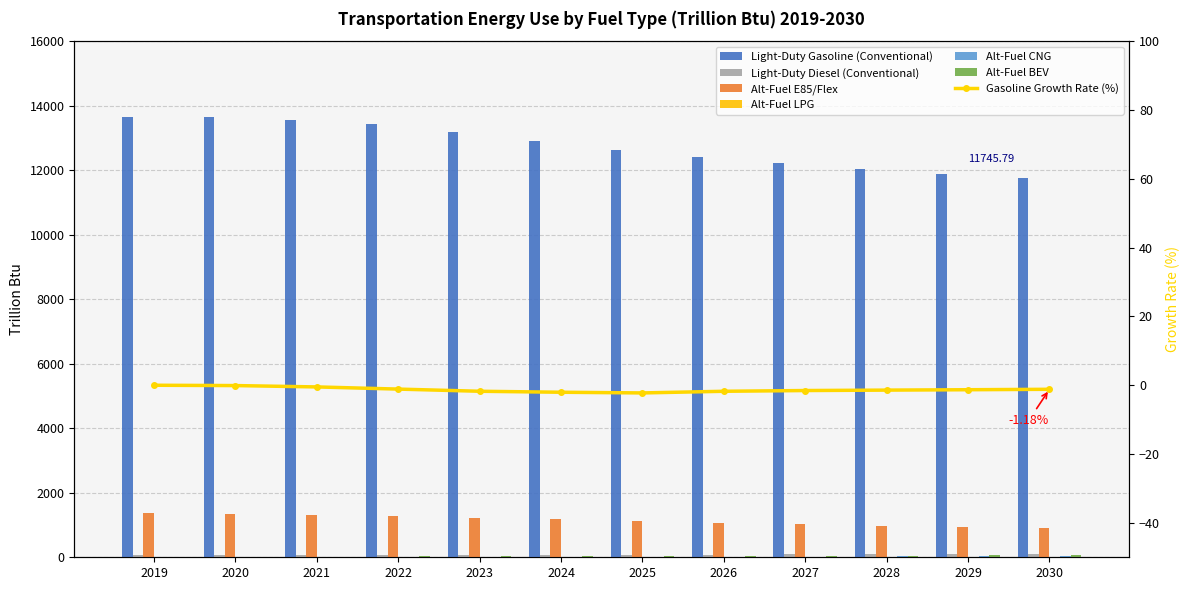

Reading left to right, transcribe all the data shown in this chart.

Light-Duty Gasoline (Conventional): 2019=13649.7	2020=13636.7	2021=13570.0	2022=13418.3	2023=13183.7	2024=12915.5	2025=12627.2	2026=12405.9	2027=12215.3	2028=12042.5	2029=11885.6	2030=11745.8
Light-Duty Diesel (Conventional): 2019=64.0	2020=66.7	2021=70.6	2022=75.4	2023=79.0	2024=81.4	2025=83.1	2026=84.9	2027=86.4	2028=87.7	2029=88.9	2030=90.1
Alt-Fuel E85/Flex: 2019=1358.2	2020=1343.3	2021=1315.8	2022=1277.4	2023=1229.8	2024=1177.0	2025=1121.3	2026=1070.3	2027=1022.1	2028=976.9	2029=935.3	2030=897.5
Alt-Fuel LPG: 2019=3.5	2020=3.6	2021=3.6	2022=3.5	2023=3.5	2024=3.4	2025=3.3	2026=3.2	2027=3.2	2028=3.2	2029=3.2	2030=3.2
Alt-Fuel CNG: 2019=4.8	2020=6.0	2021=7.3	2022=8.7	2023=10.3	2024=12.5	2025=15.6	2026=18.9	2027=22.1	2028=25.4	2029=28.7	2030=32.3
Alt-Fuel BEV: 2019=6.7	2020=11.8	2021=18.5	2022=24.7	2023=30.5	2024=35.6	2025=40.0	2026=44.3	2027=48.6	2028=53.0	2029=57.5	2030=62.5